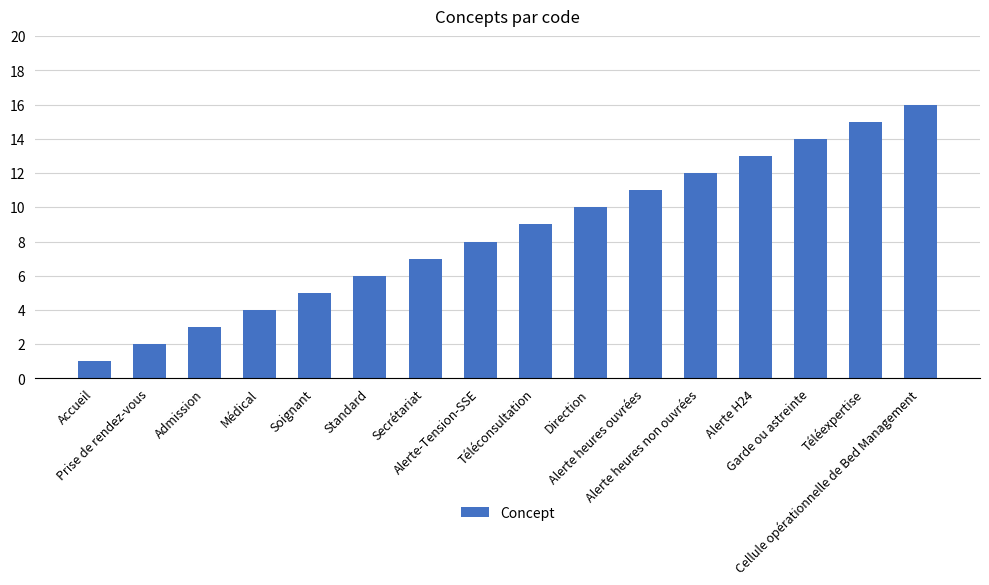

Rank the categories by value from highest to lowest.

Cellule opérationnelle de Bed Management, Téléexpertise, Garde ou astreinte, Alerte H24, Alerte heures non ouvrées, Alerte heures ouvrées, Direction, Téléconsultation, Alerte-Tension-SSE, Secrétariat, Standard, Soignant, Médical, Admission, Prise de rendez-vous, Accueil